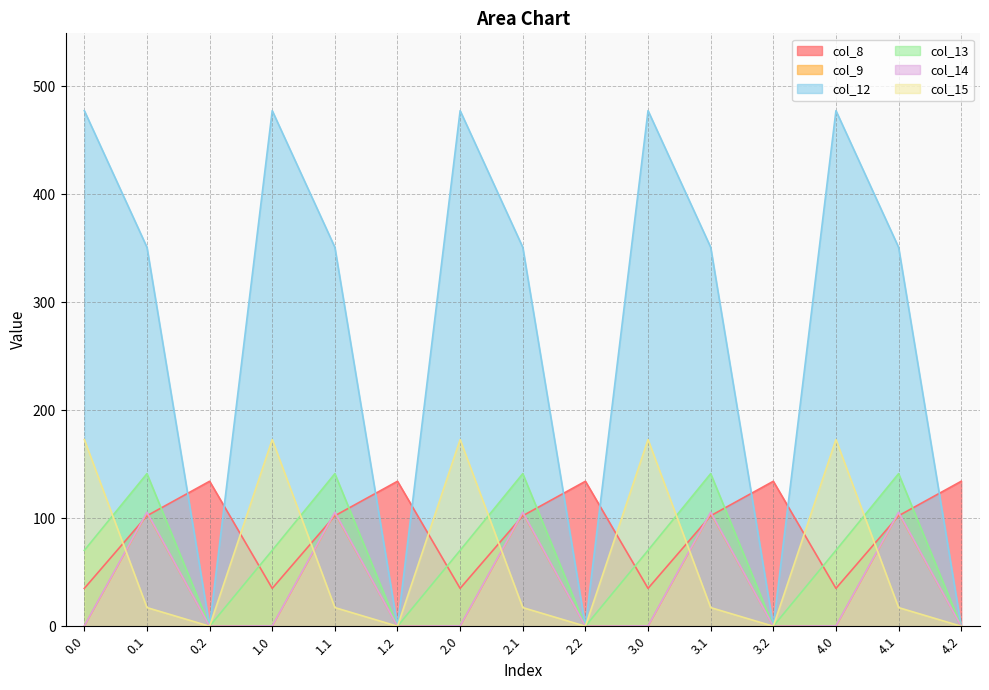

What position from the right is 2.1?

8